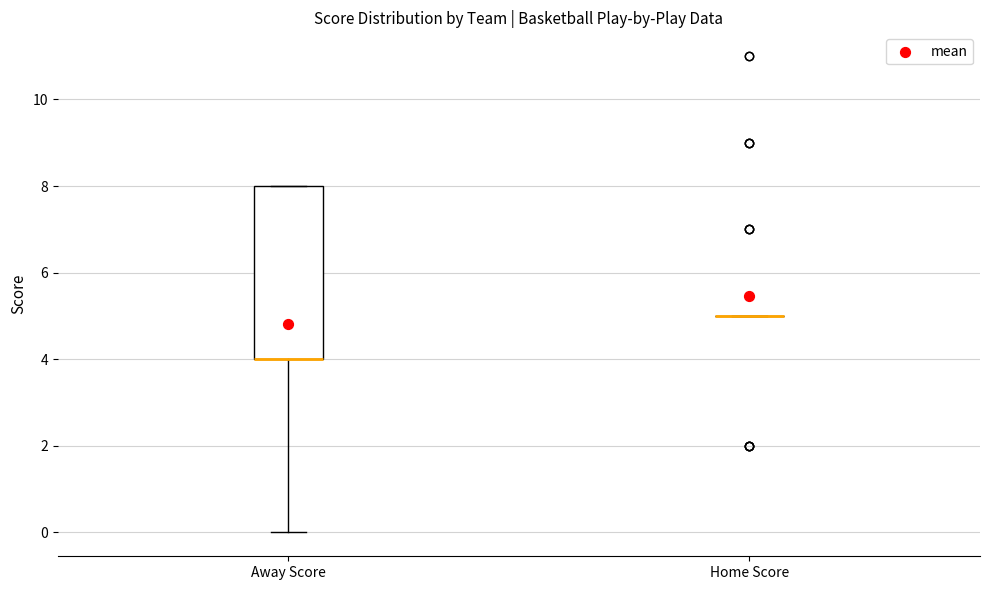

Which box is the tallest, from its lower edge to its upper edge?

Away Score